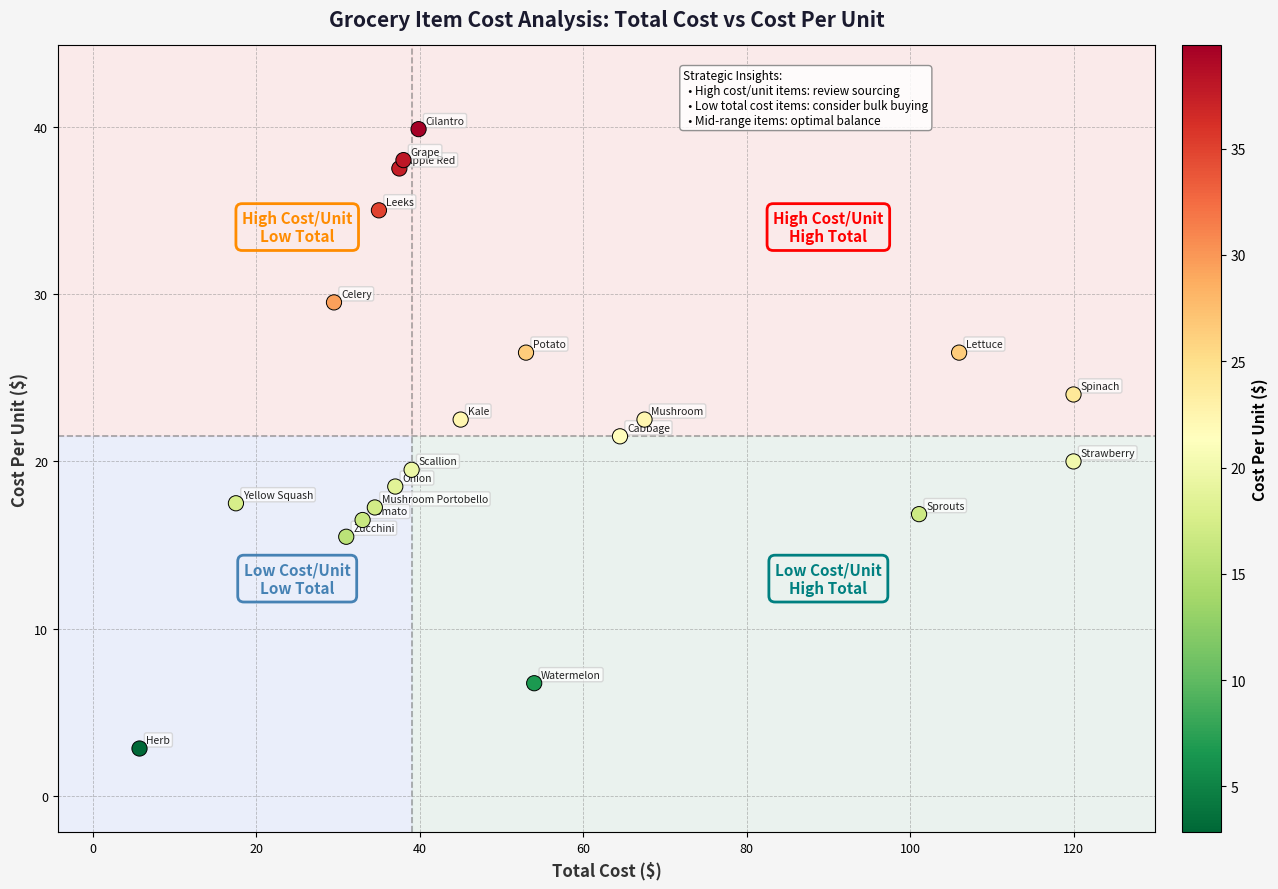

What Y value in the scatter plot is closest to 21?

21.5